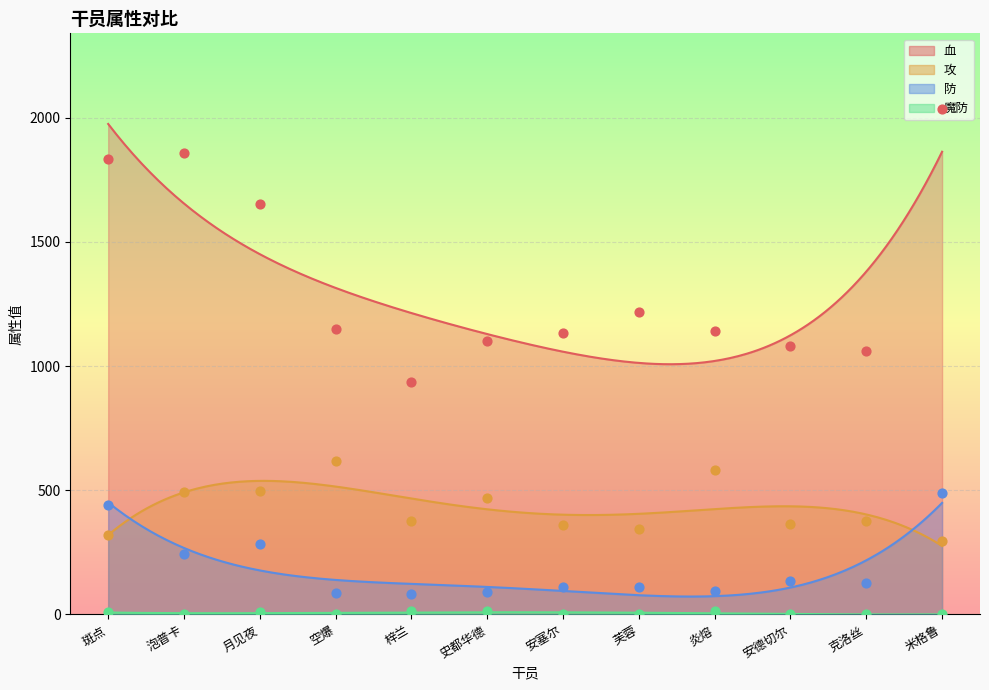

Which series has the widest spread of Y values?

血